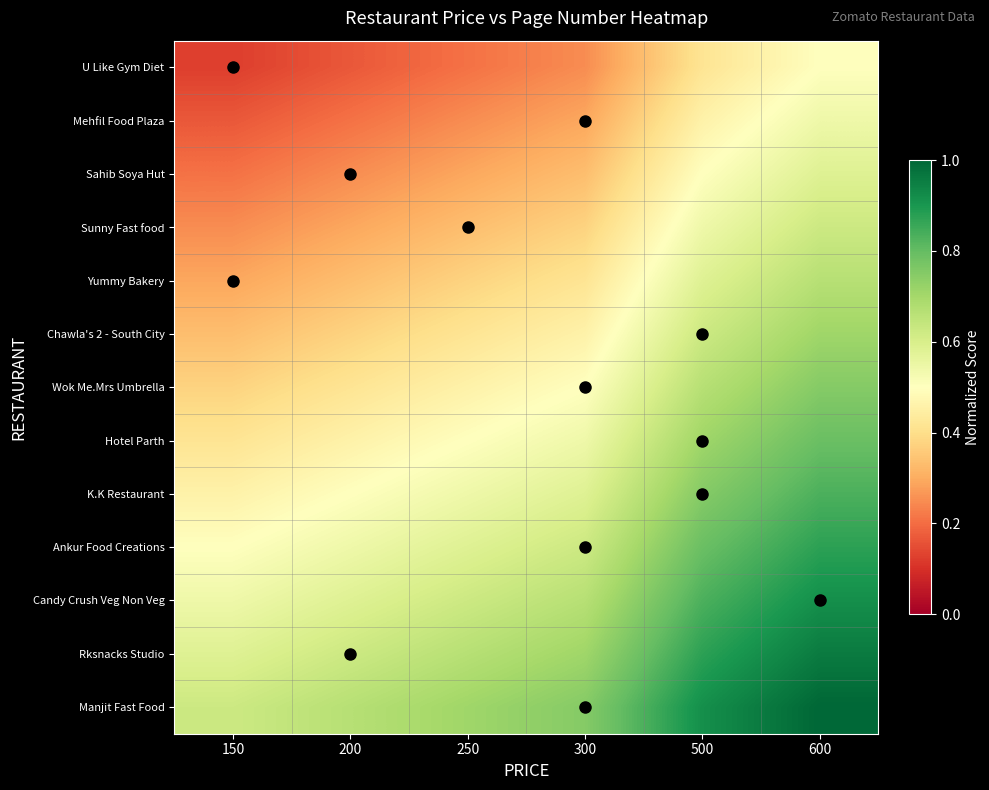

List the series in order of their peak value, lowest first.

U Like Gym Diet, Mehfil Food Plaza, Sahib Soya Hut, Sunny Fast food, Yummy Bakery, Chawla's 2 - South City, Wok Me.Mrs Umbrella, Hotel Parth, K.K Restaurant, Ankur Food Creations, Candy Crush Veg Non Veg, Rksnacks Studio, Manjit Fast Food